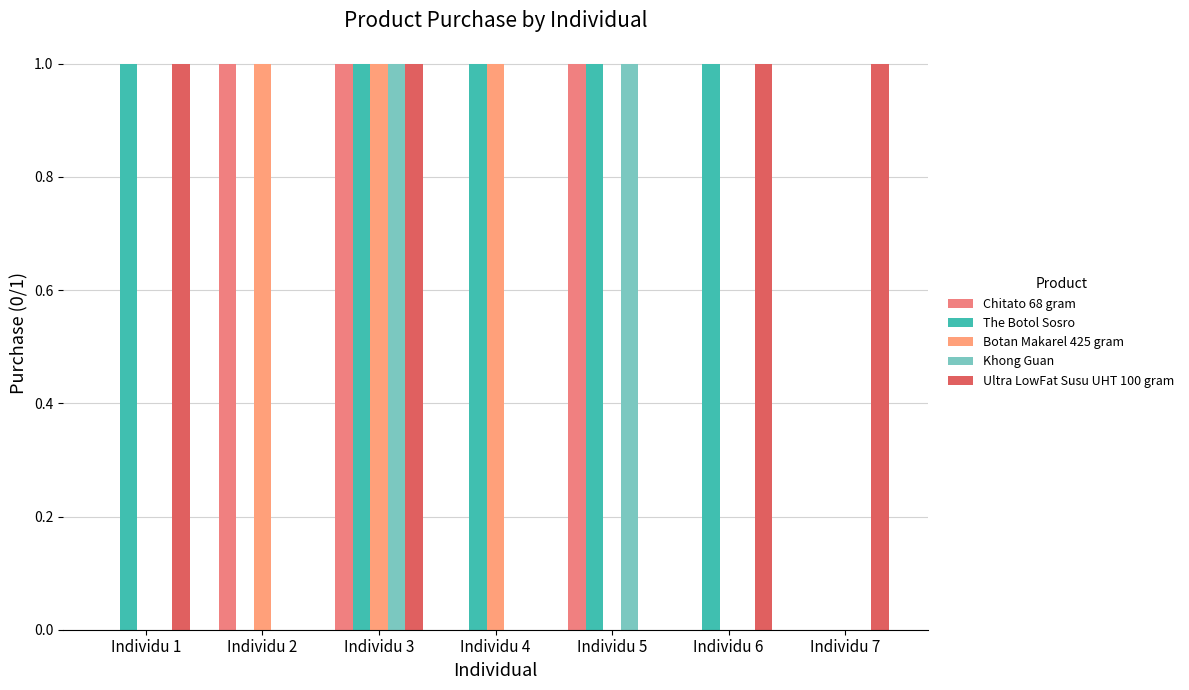

List the series in order of their peak value, lowest first.

Chitato 68 gram, The Botol Sosro, Botan Makarel 425 gram, Khong Guan, Ultra LowFat Susu UHT 100 gram